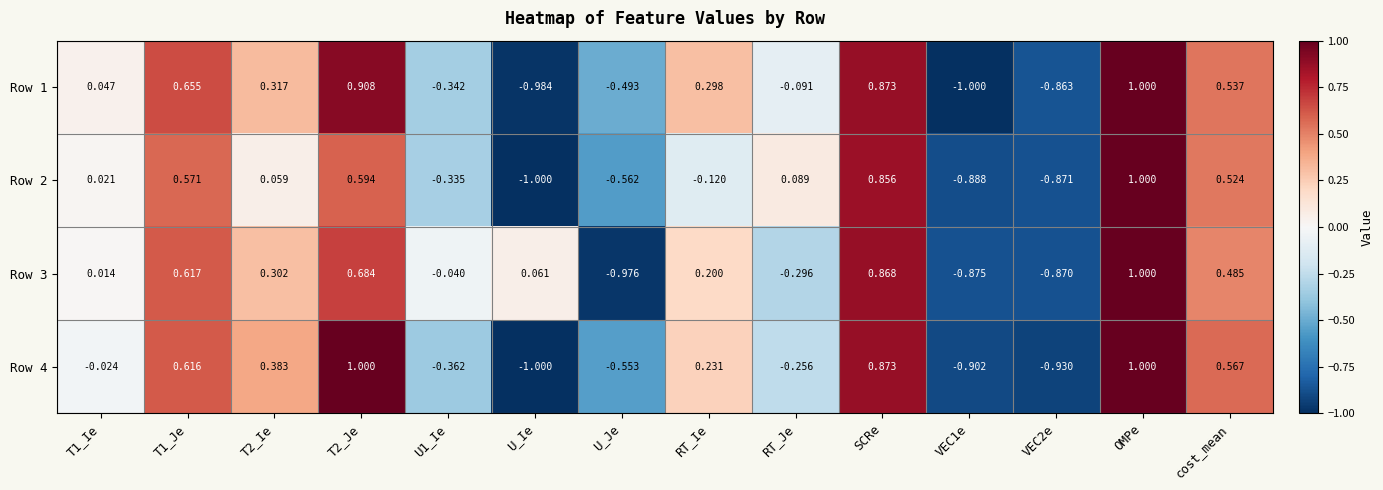

How many values in Row 1 are above zero?

8